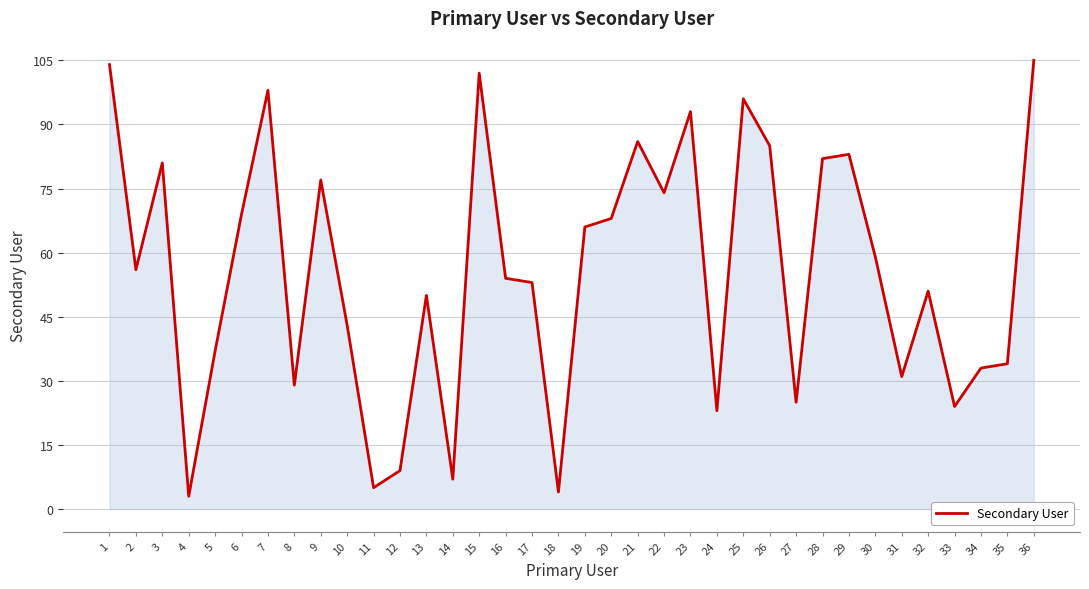

What is the change in value from 4 to 13?

+47